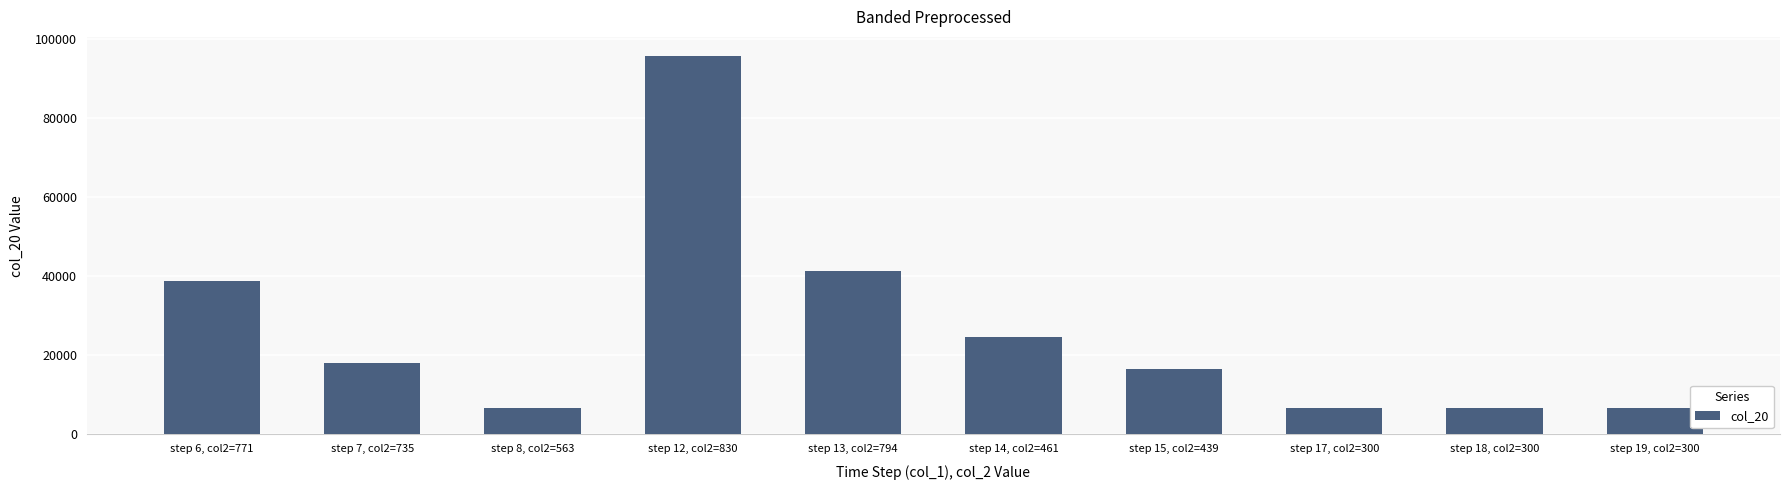

Approximately how many times larger is the value at step 18, col2=300 compared to step 7, col2=735?

0.4